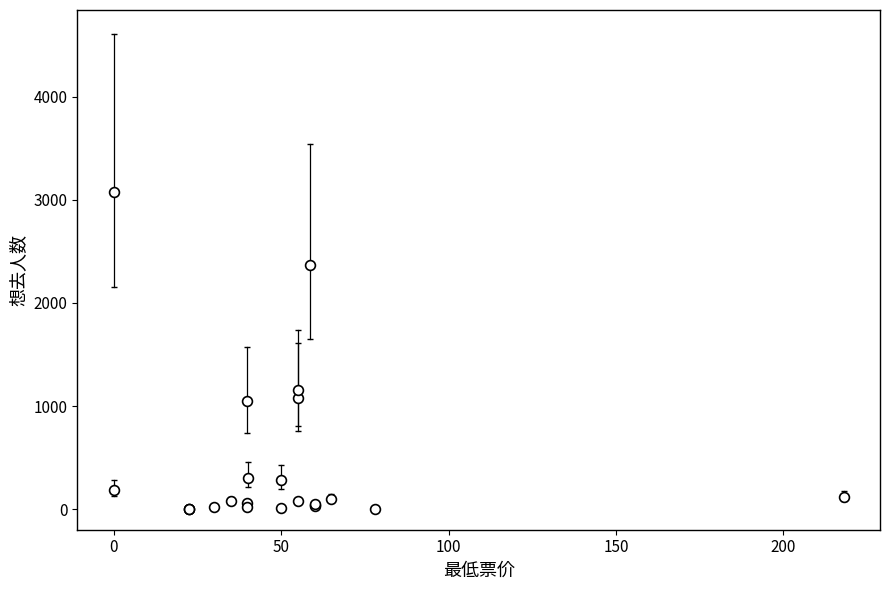

What Y value in the scatter plot is closest to 1537?

1156